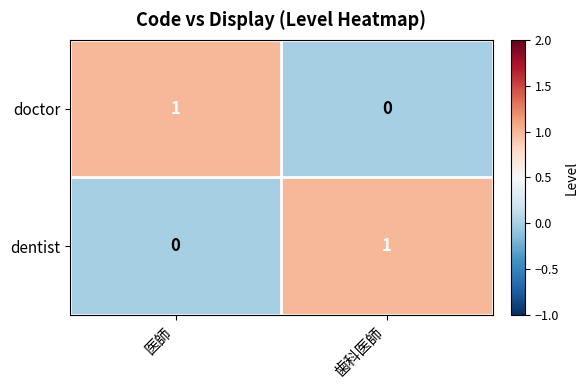

The value of doctor at 歯科医師 is 0. True or false?

True